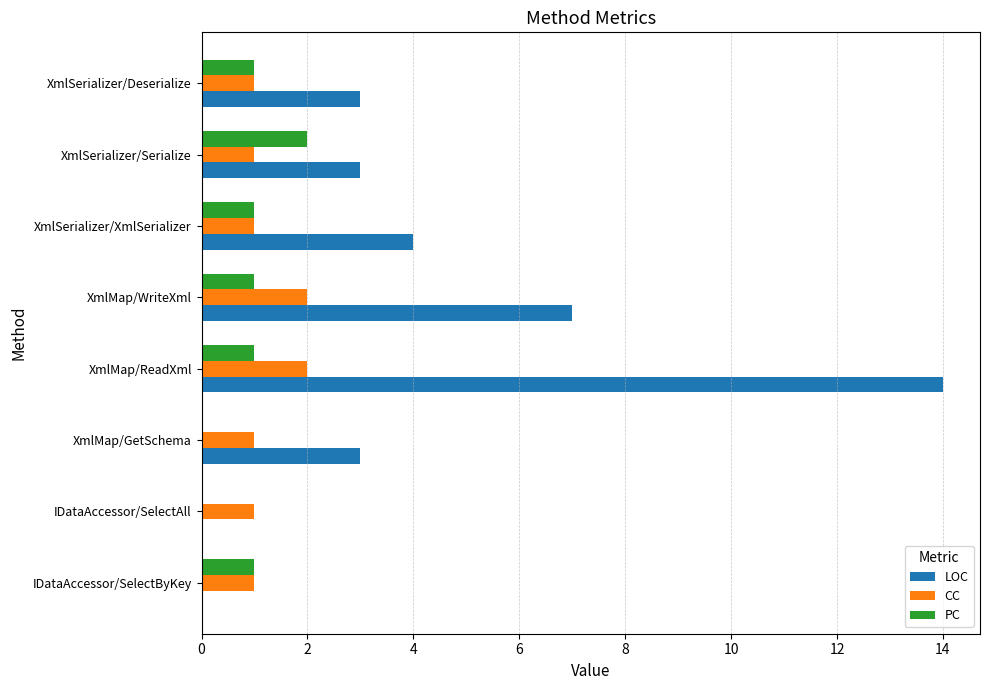

Which category has the highest value in the LOC series?

XmlMap/ReadXml